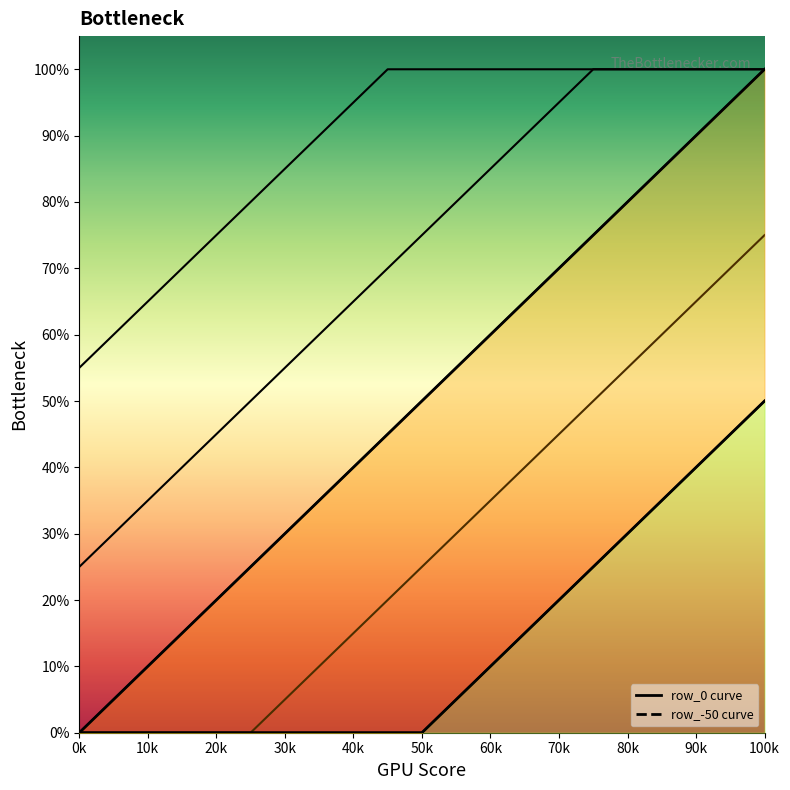

True or false: curve_main and curve_low intersect in this chart.

False